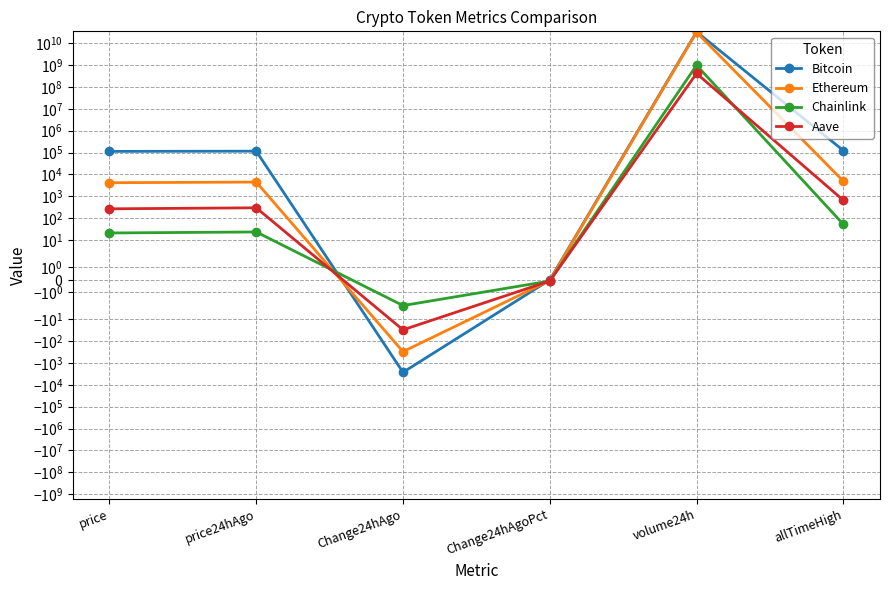

Which series has the largest range (max minus min)?

Bitcoin